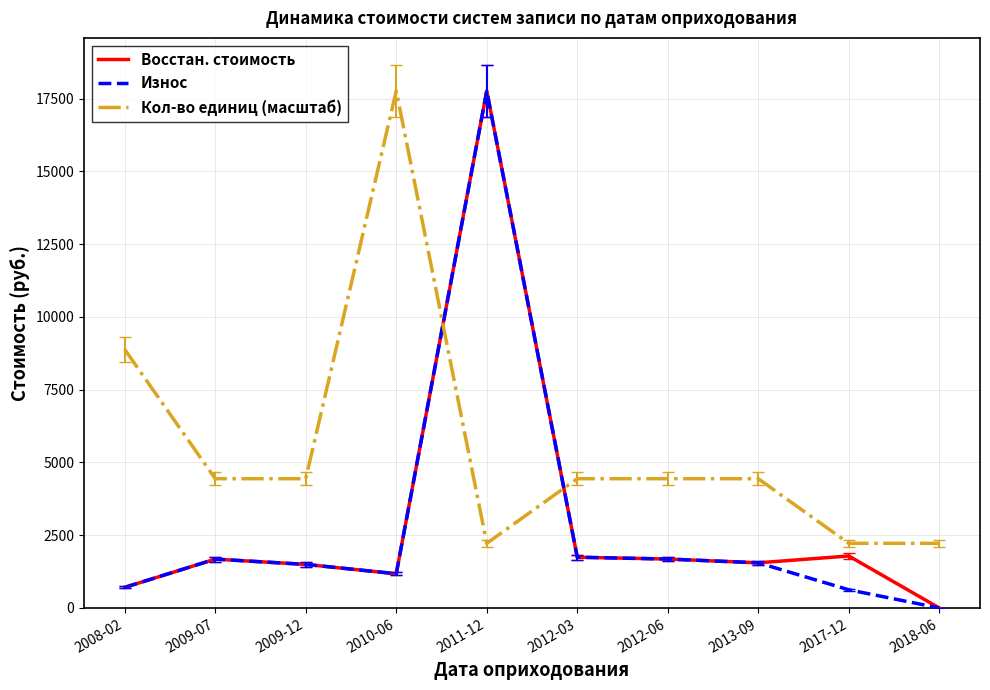

What is the highest value of the Износ series?

17763.2